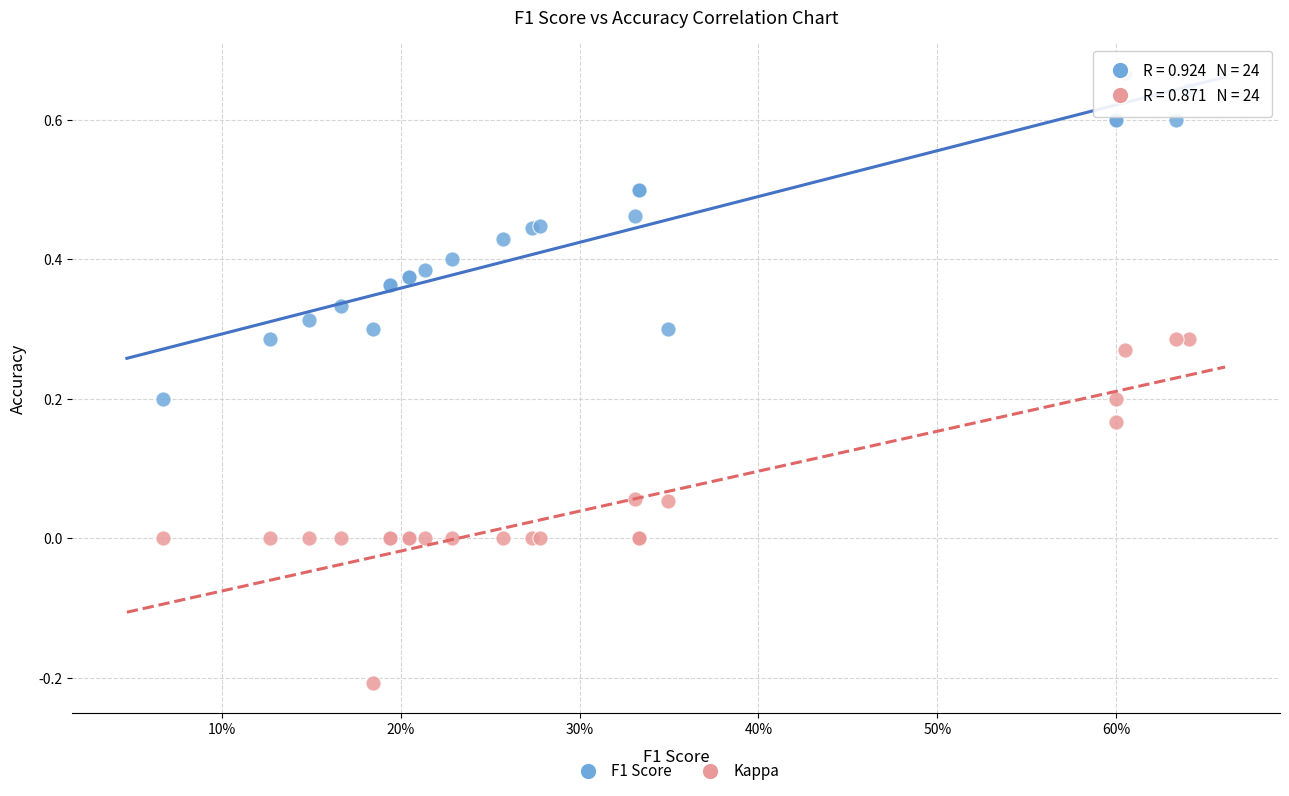

Which series contains the highest Y value?

F1 Score